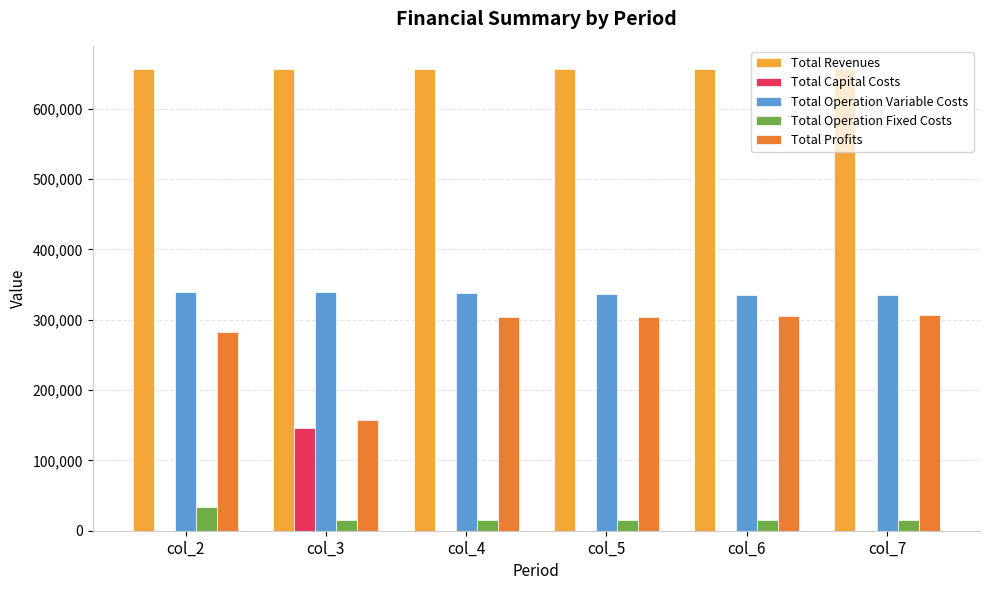

What are all the series names shown in the legend?

Total Revenues, Total Capital Costs, Total Operation Variable Costs, Total Operation Fixed Costs, Total Profits